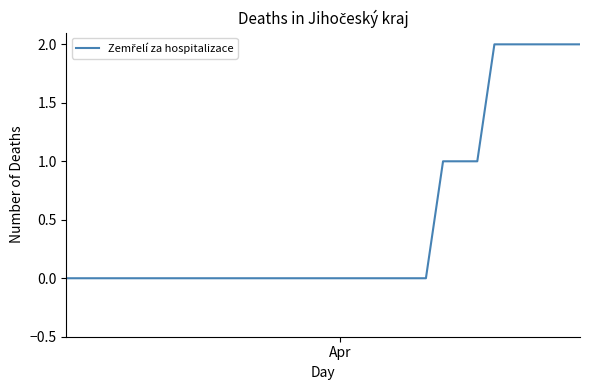

Is this an area chart (filled region under the line)?

No